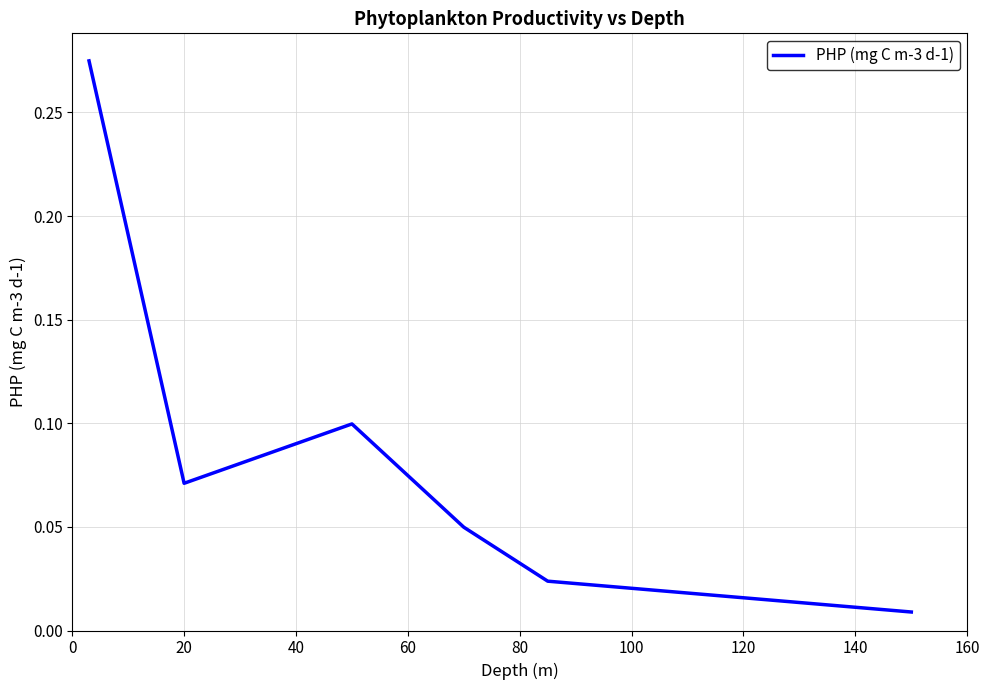

What is the sum of all values?

0.5